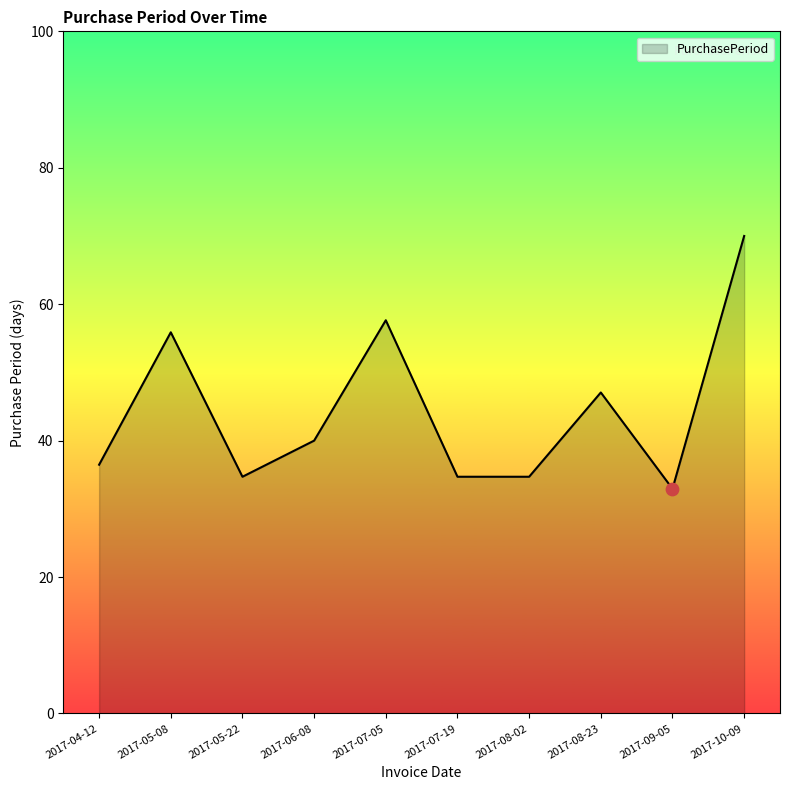

Between 2017-07-05 and 2017-04-12, which is larger?

2017-07-05